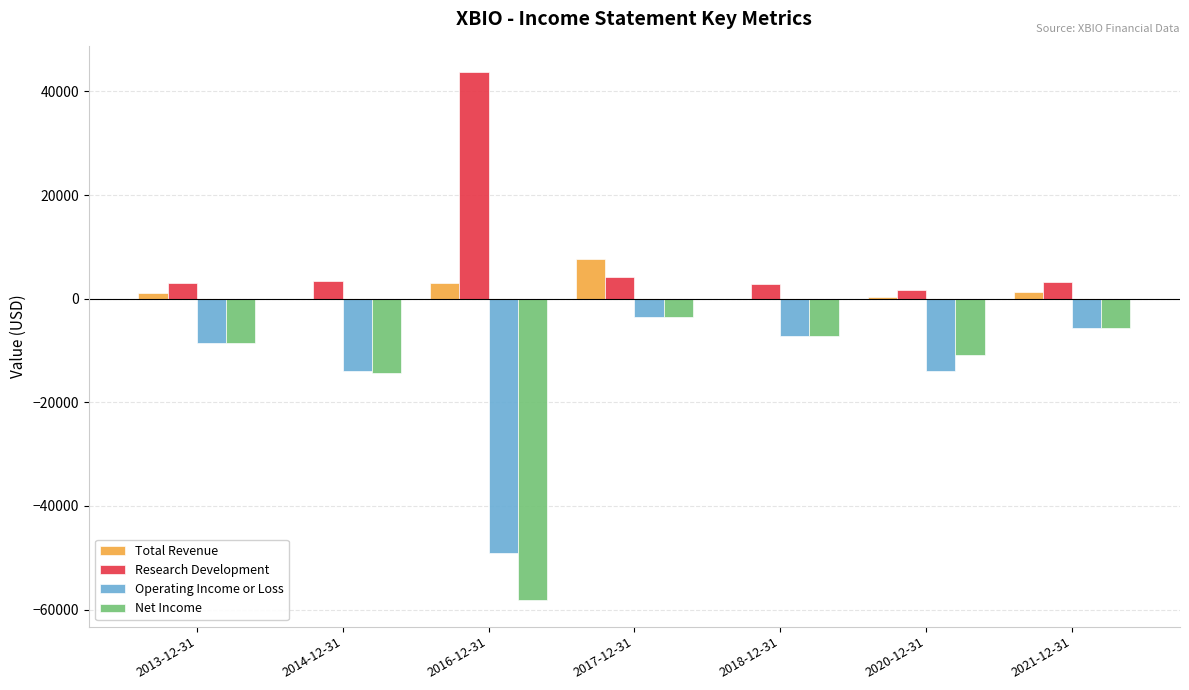

Between 2014-12-31 and 2017-12-31, which series saw the biggest shift?

Net Income